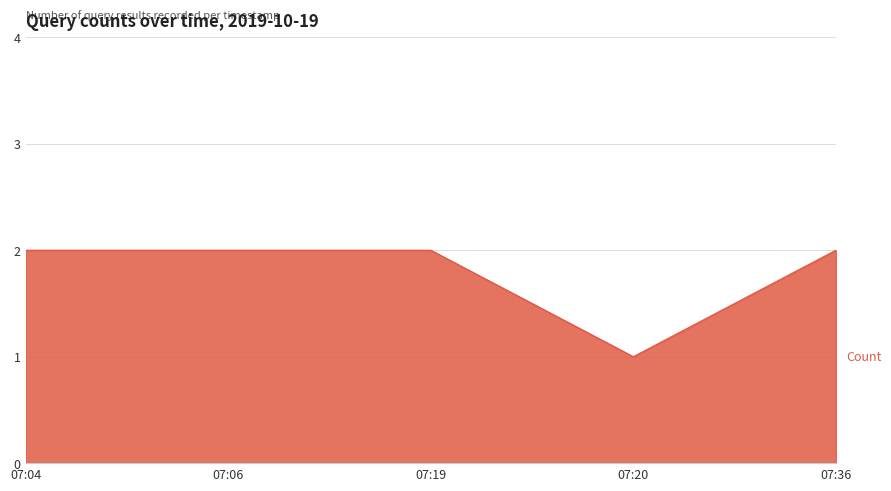

What is the smallest value displayed?

1